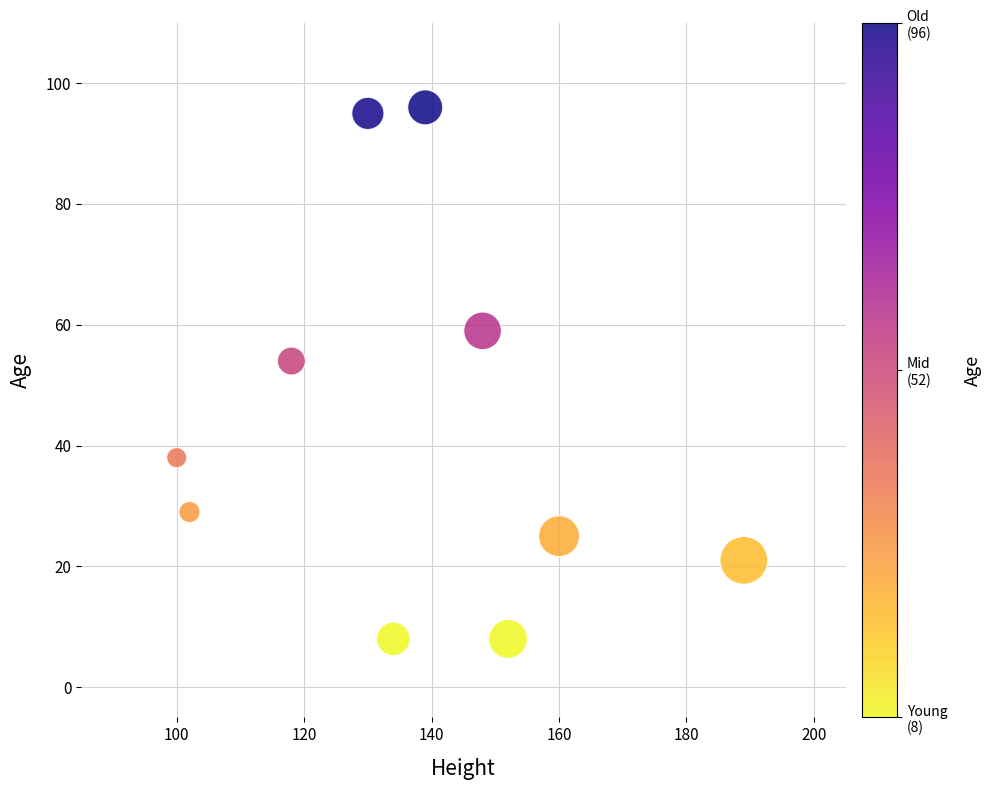

What Y value in the scatter plot is closest to 52?

54